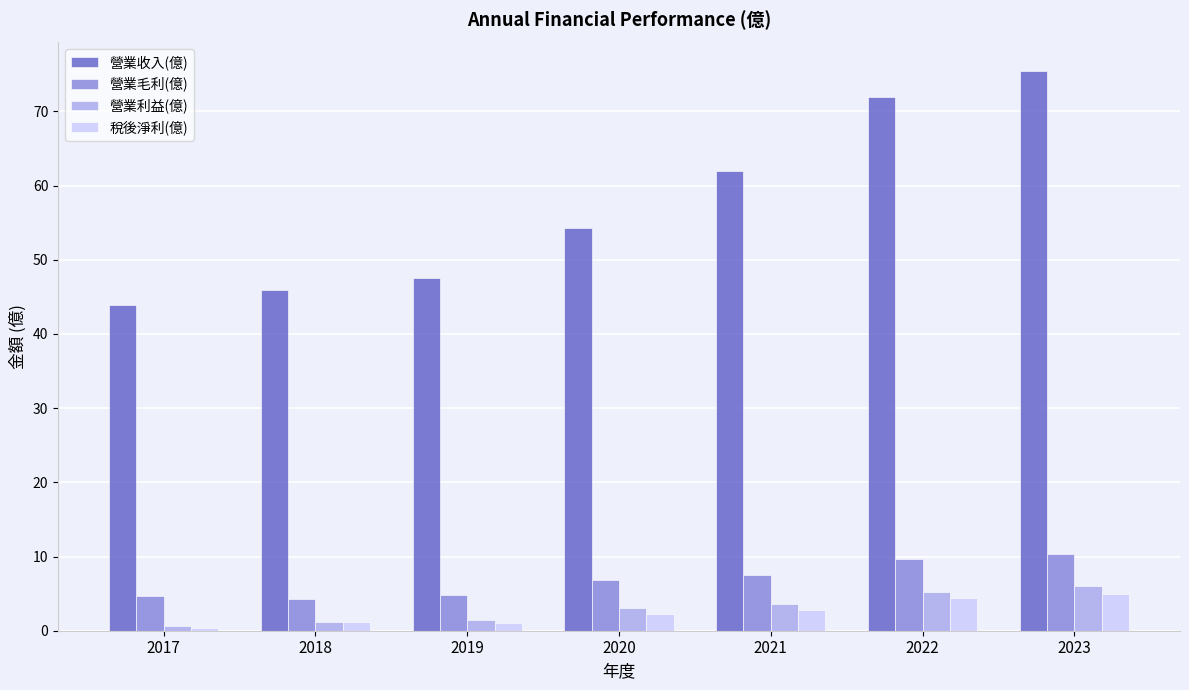

At which label does 營業利益(億) first exceed 3?

2020